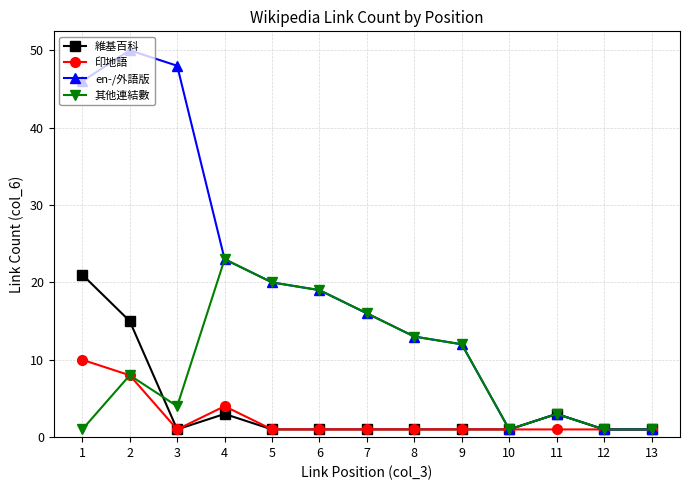

What is the sum of all 其他連結數 values?

122